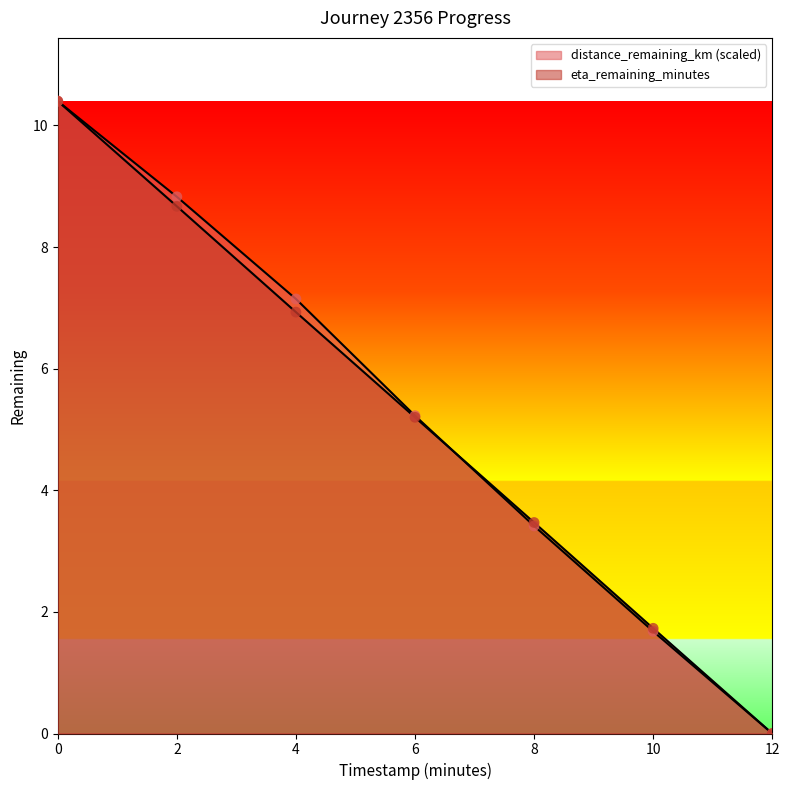

Is the value of distance_remaining_km at 10.0 greater than the value of eta_remaining_minutes at 10.0?

No